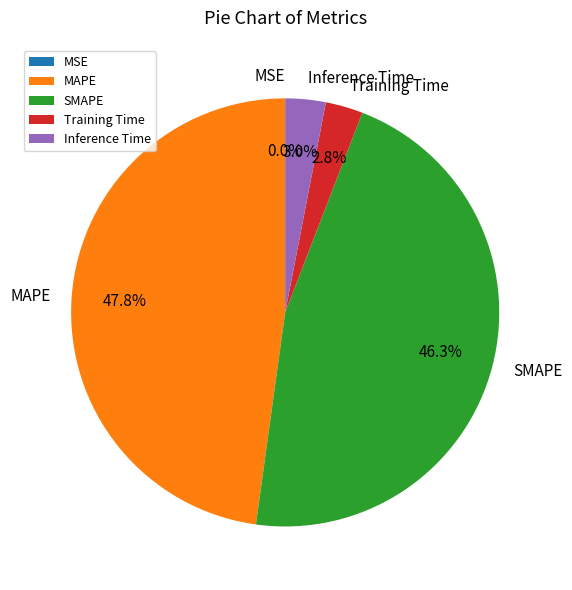

To the nearest percent, what percentage of the pie is Training Time?

3%